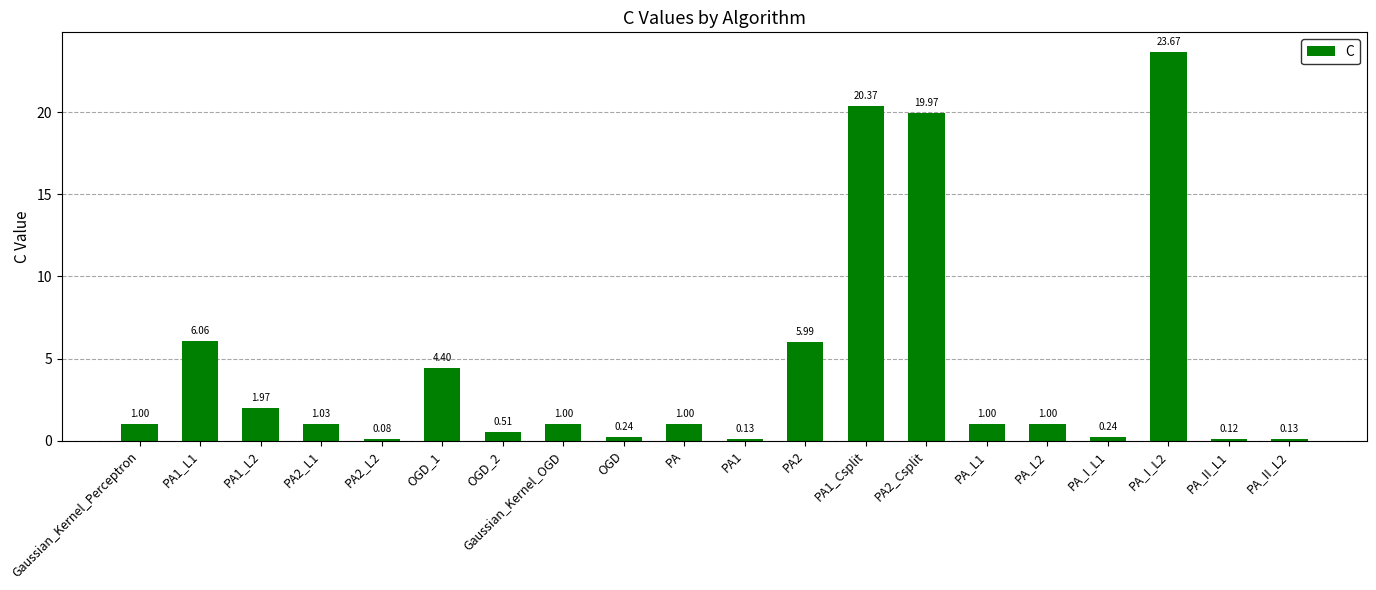

What is the difference between the maximum and minimum values?

23.6